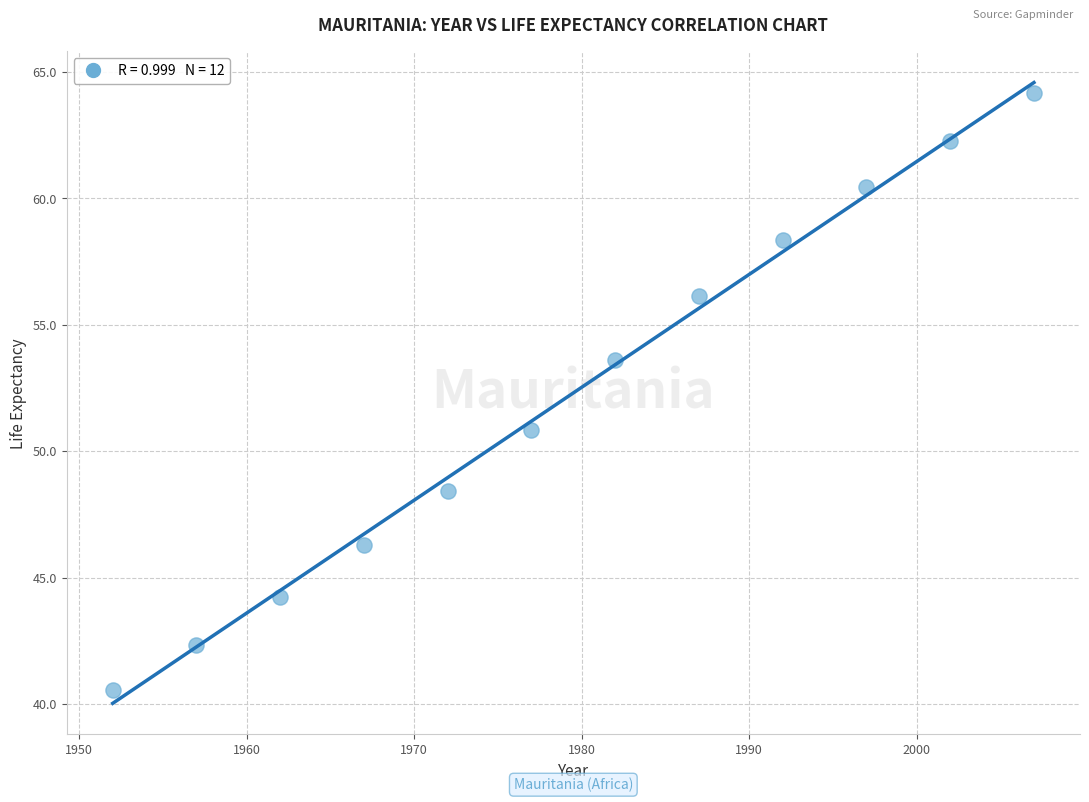

What is the average Y value?

52.3